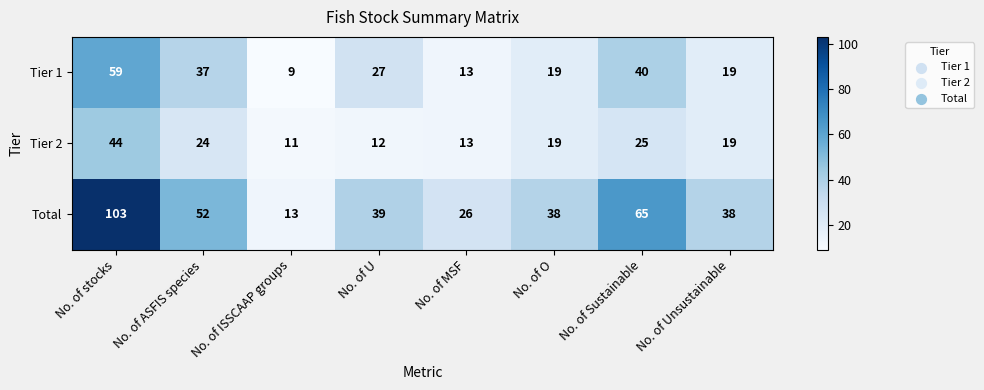

The Tier 2 series shows 24 at No. of ASFIS species. True or false?

True